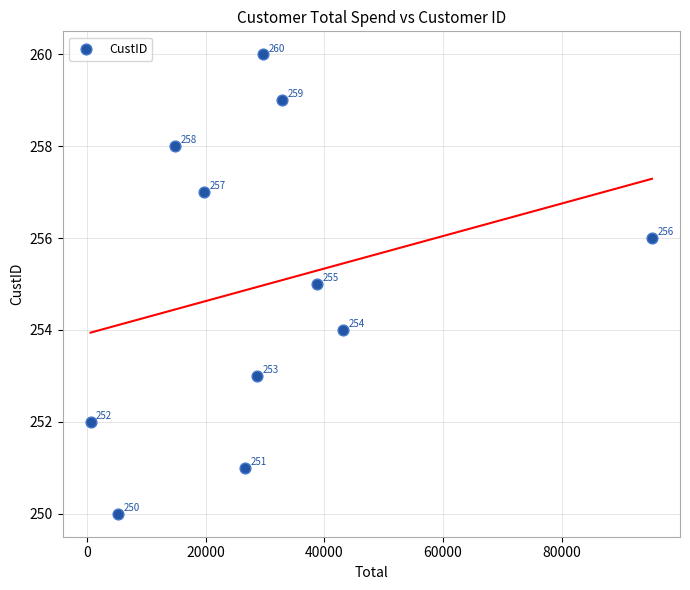

What Y value in the scatter plot is closest to 255?

255